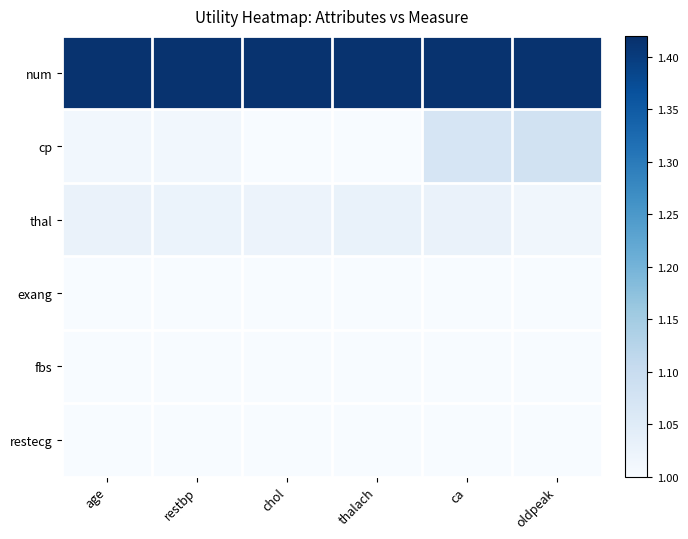

What is the smallest value displayed?

1.0